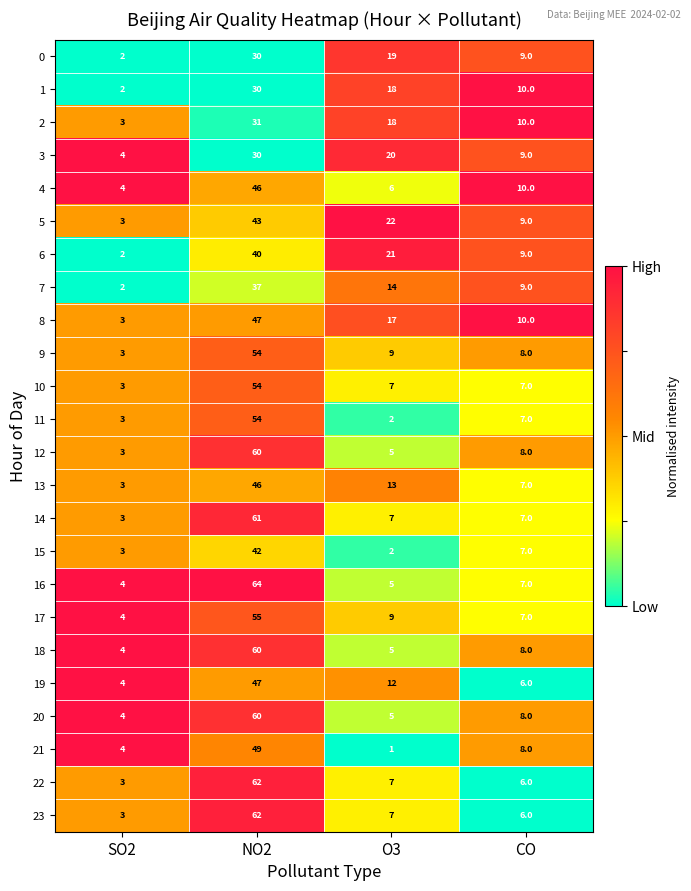

What is the total value across all series at NO2?

1164